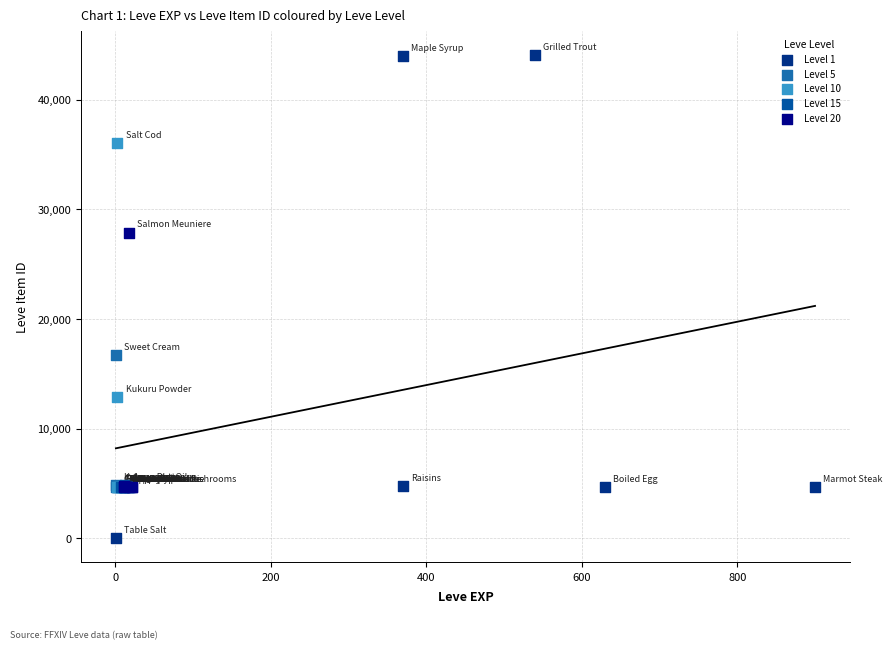

Which series contains the highest Y value?

Level 1